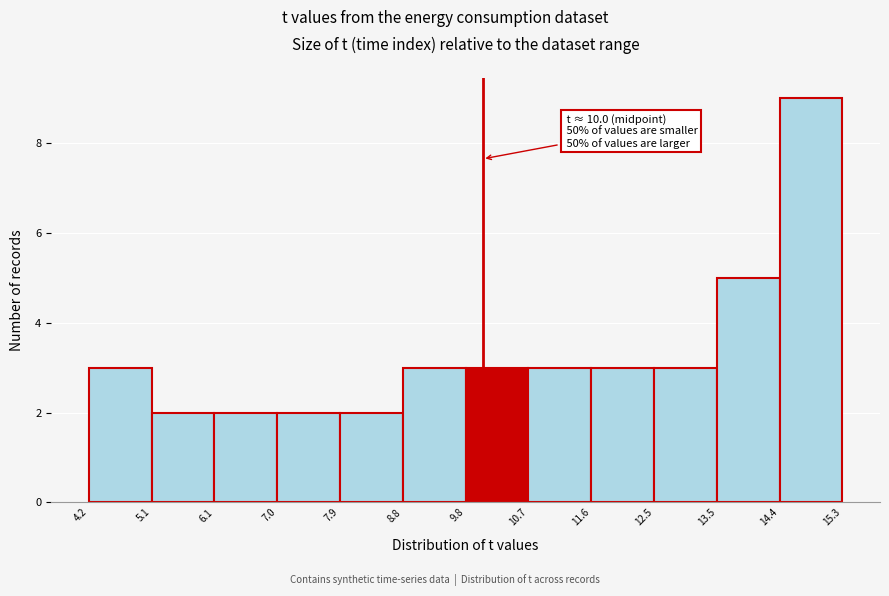

Which range on the x-axis has the tallest bar?

14.4 to 15.3